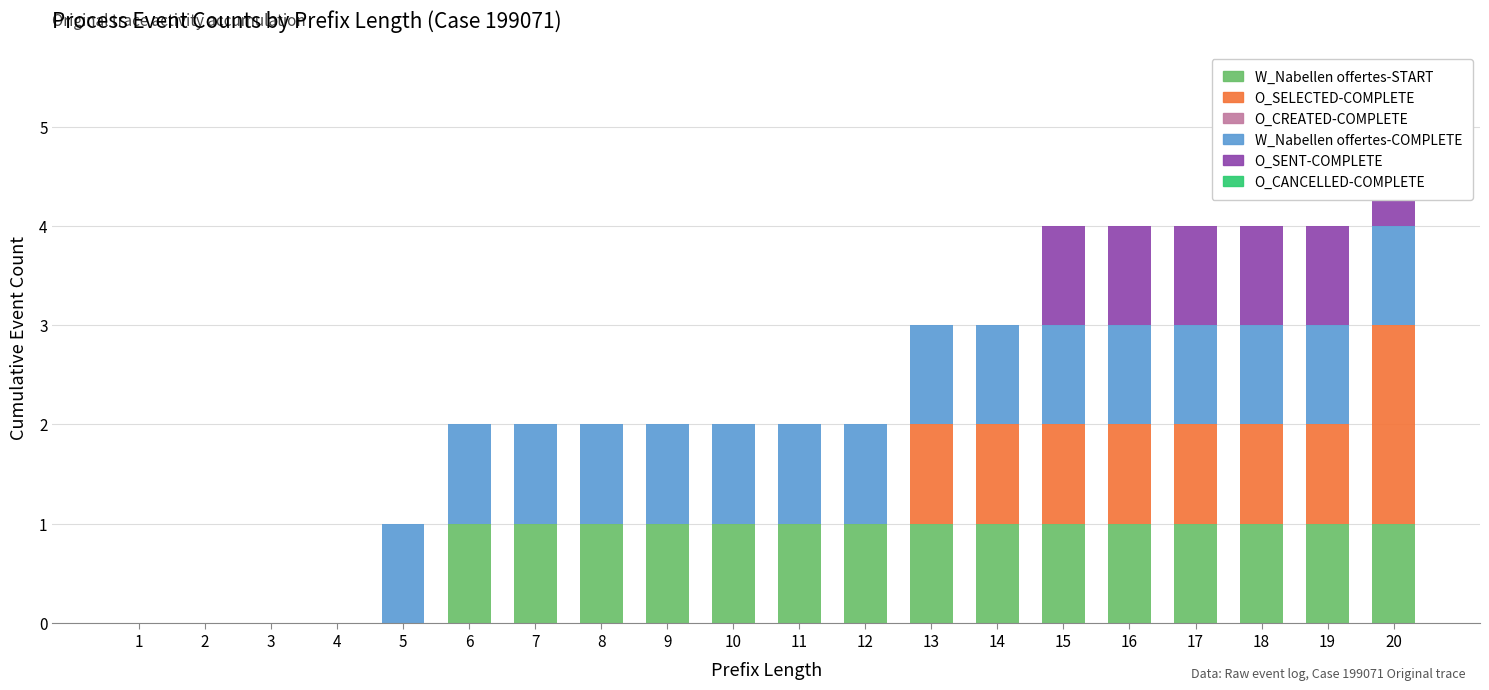

Where is W_Nabellen offertes-COMPLETE nearest to the value 0?

1